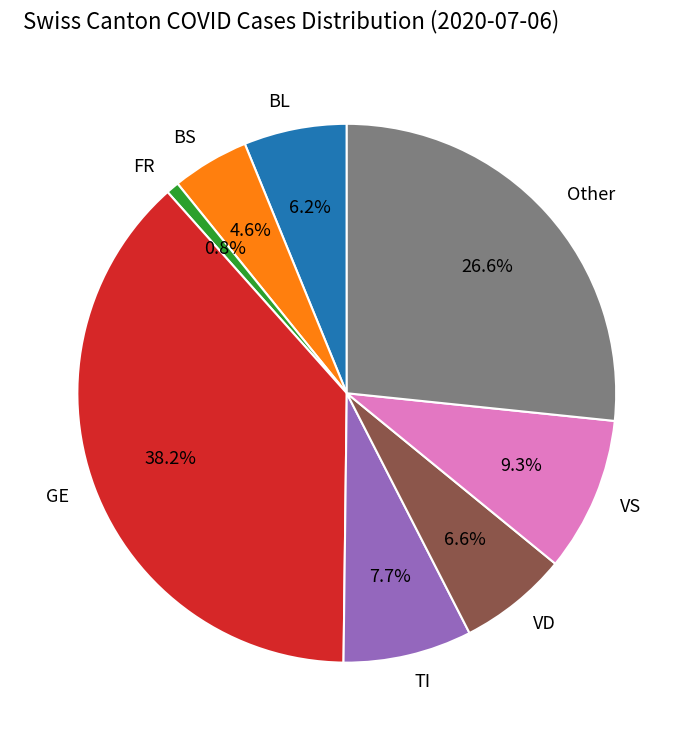

How many segments does this pie chart have?

8